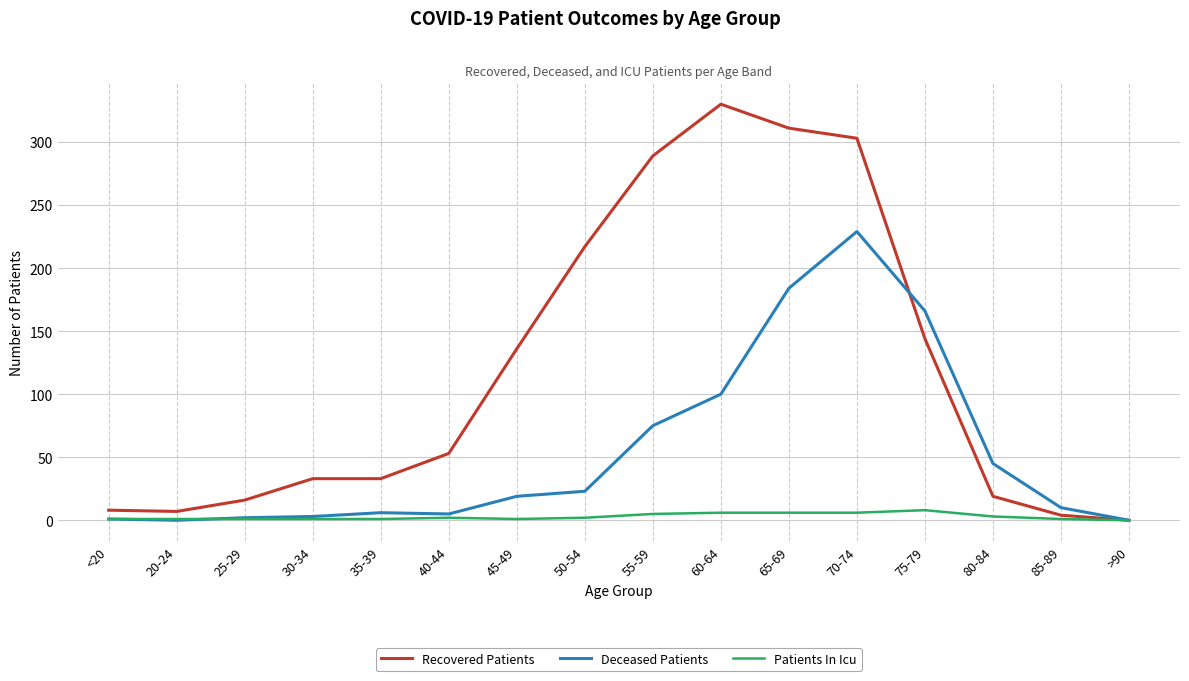

The Recovered Patients series shows 479 at 70-74. True or false?

False